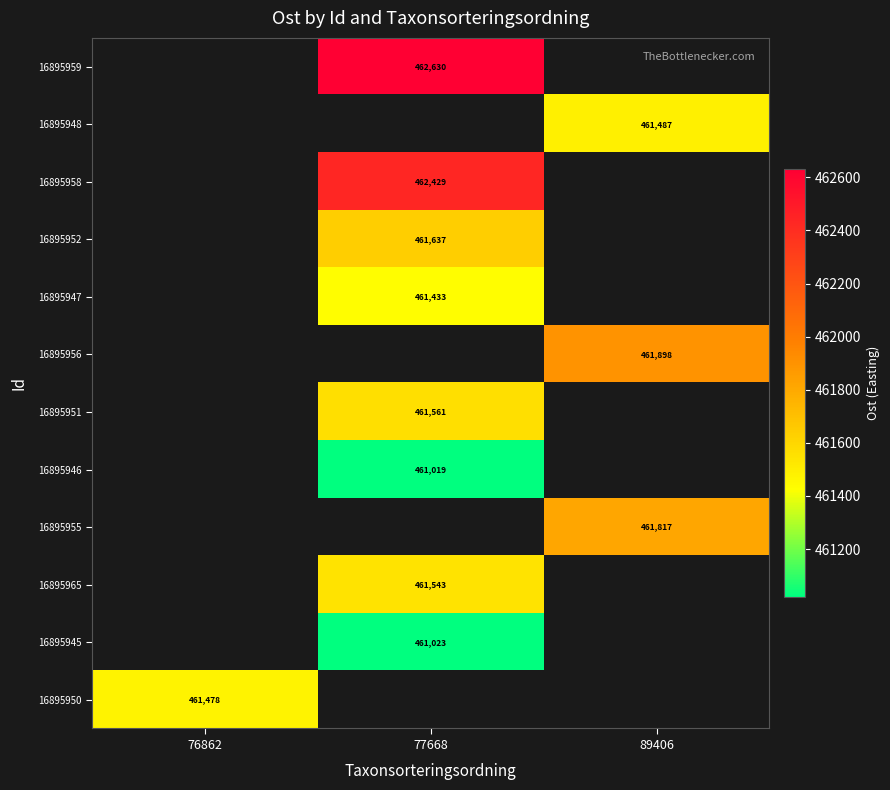

The 16895950 series shows 647181.9 at 76862. True or false?

False